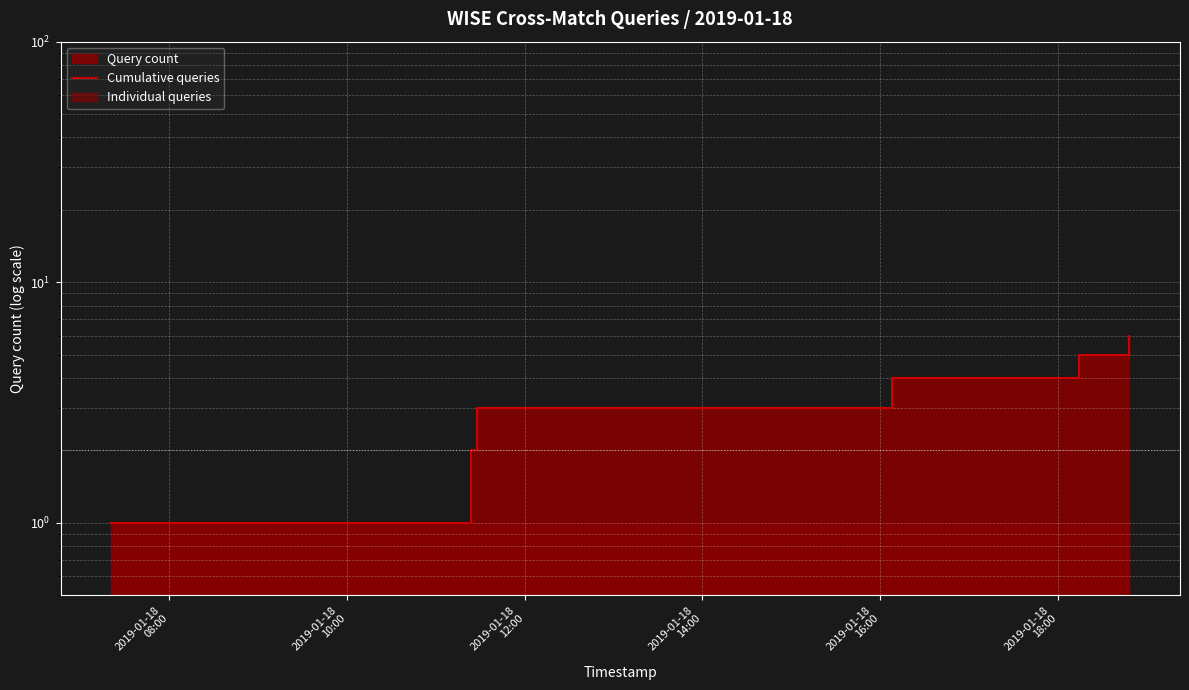

Between 2019-01-18
08:00 and 2019-01-18
18:00, which is larger?

2019-01-18
18:00